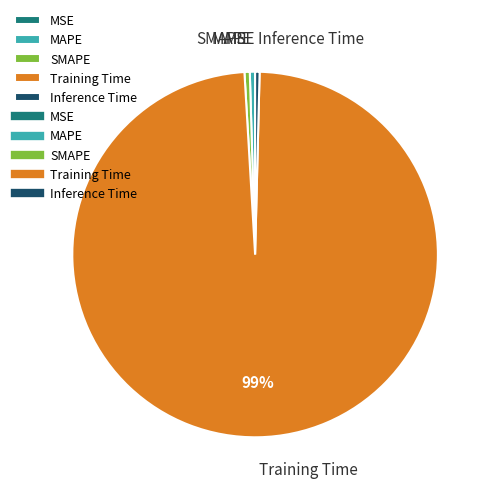

Which slice is the largest?

Training Time